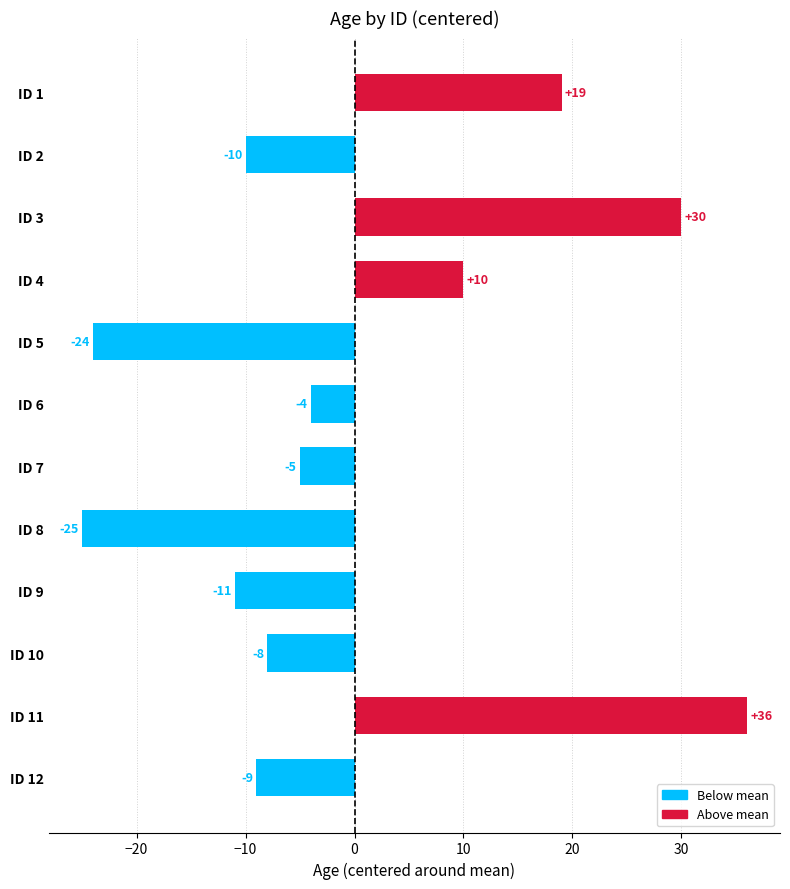

Which has a higher value, ID 9 or ID 8?

ID 9